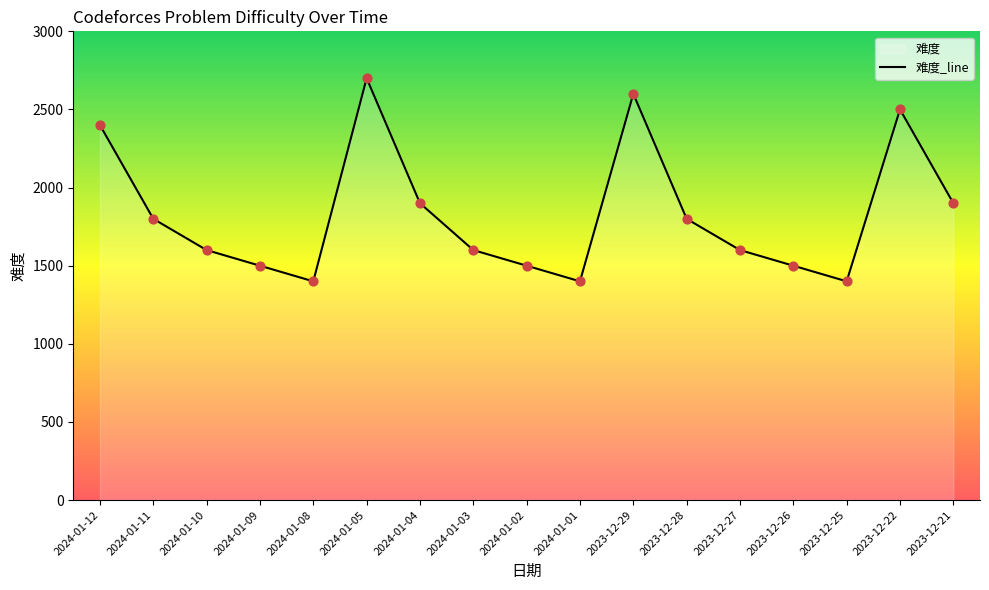

Approximately how many times larger is the value at 2024-01-09 compared to 2024-01-08?

1.1